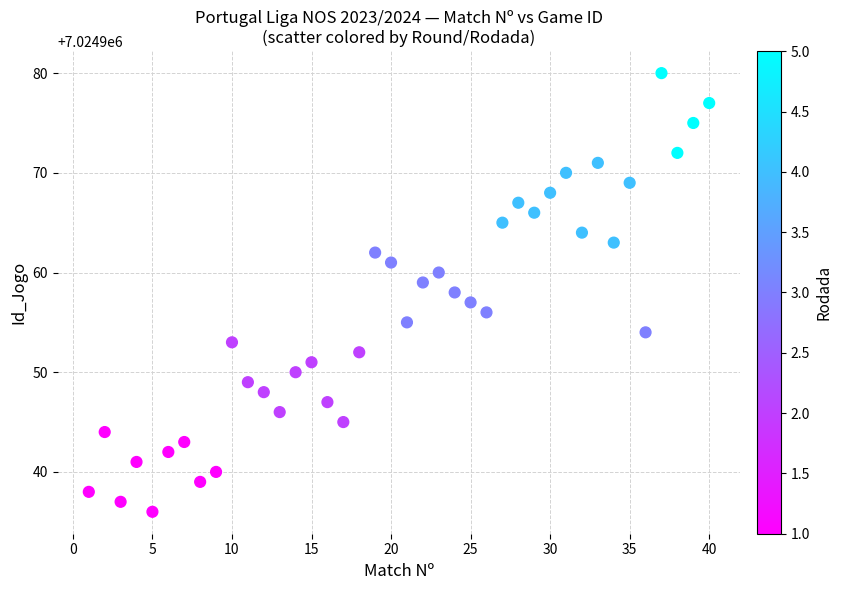

What is the range of Y values (max minus min)?

44